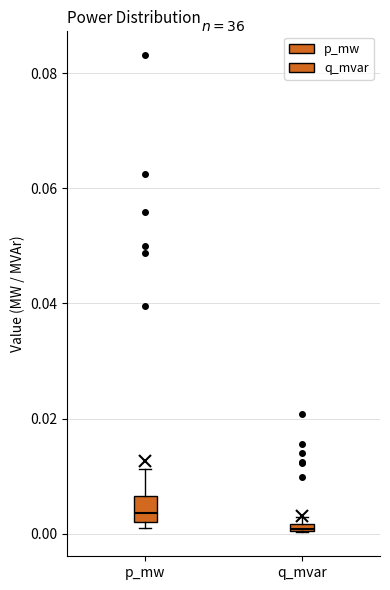

Which box is the tallest, from its lower edge to its upper edge?

p_mw